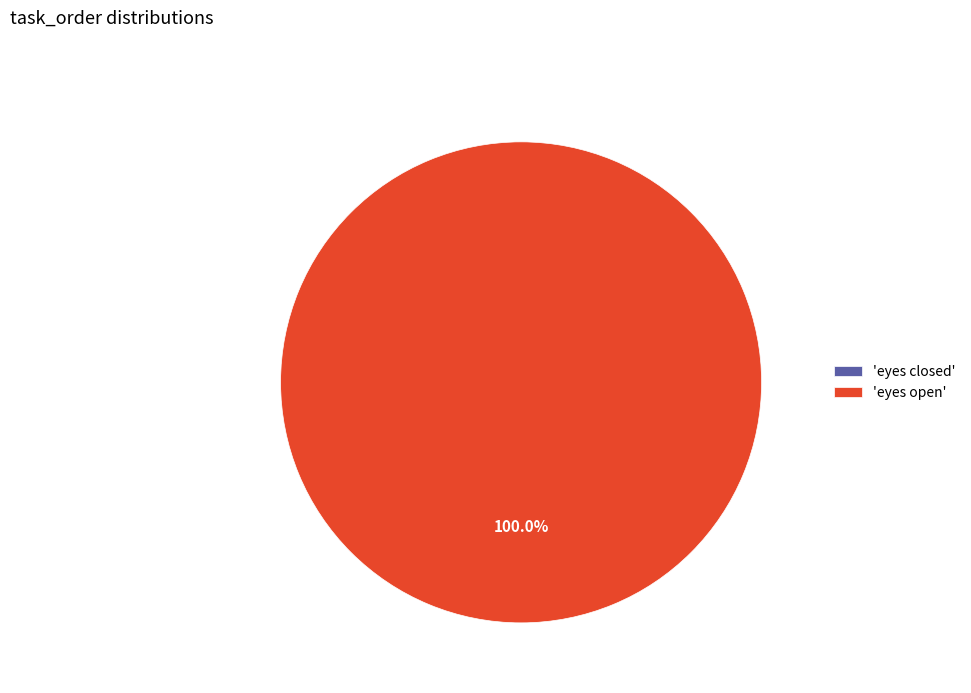

How many slices are in this pie chart?

2